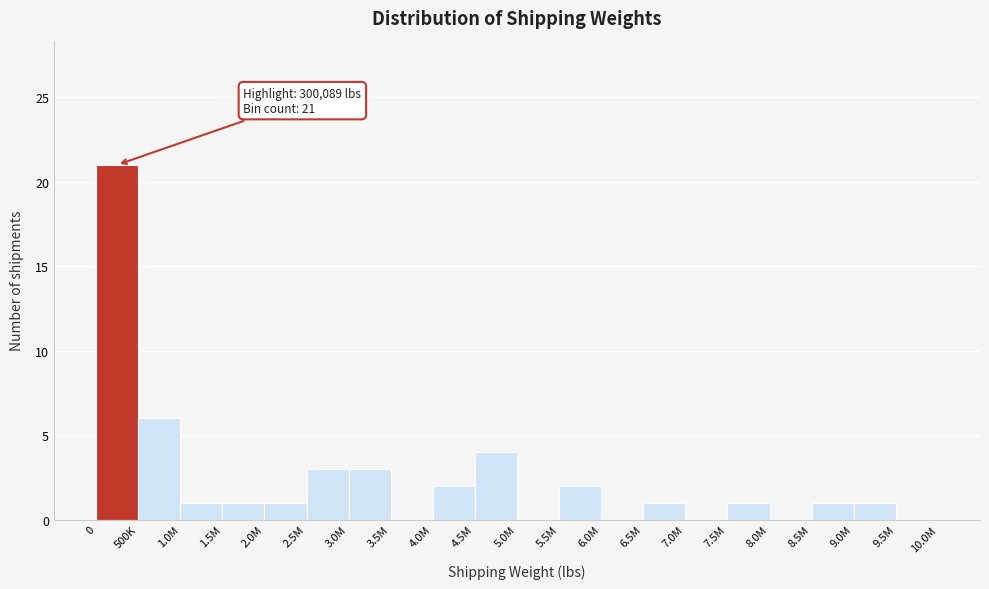

Reading left to right, extract all data points from this chart.

0=21	500K=6	1.0M=1	1.5M=1	2.0M=1	2.5M=3	3.0M=3	3.5M=0	4.0M=2	4.5M=4	5.0M=0	5.5M=2	6.0M=0	6.5M=1	7.0M=0	7.5M=1	8.0M=0	8.5M=1	9.0M=1	9.5M=0